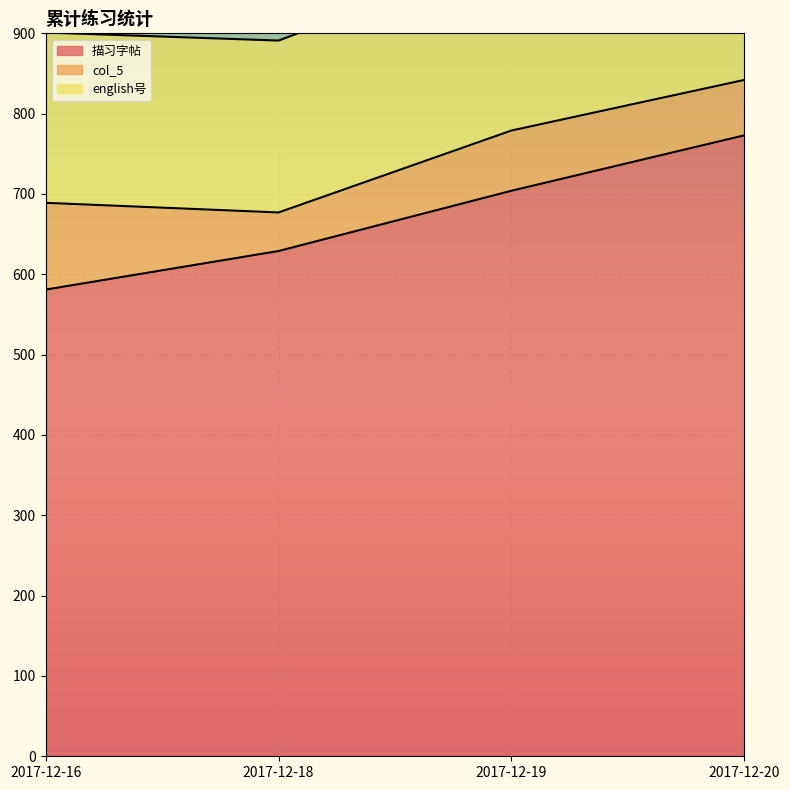

What is the minimum value for col_5?

48